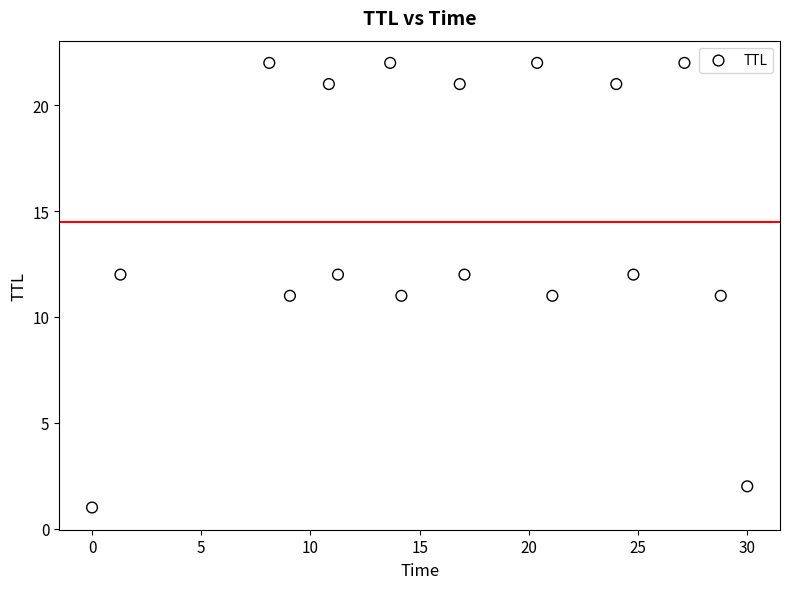

What is the range of Y values (max minus min)?

21